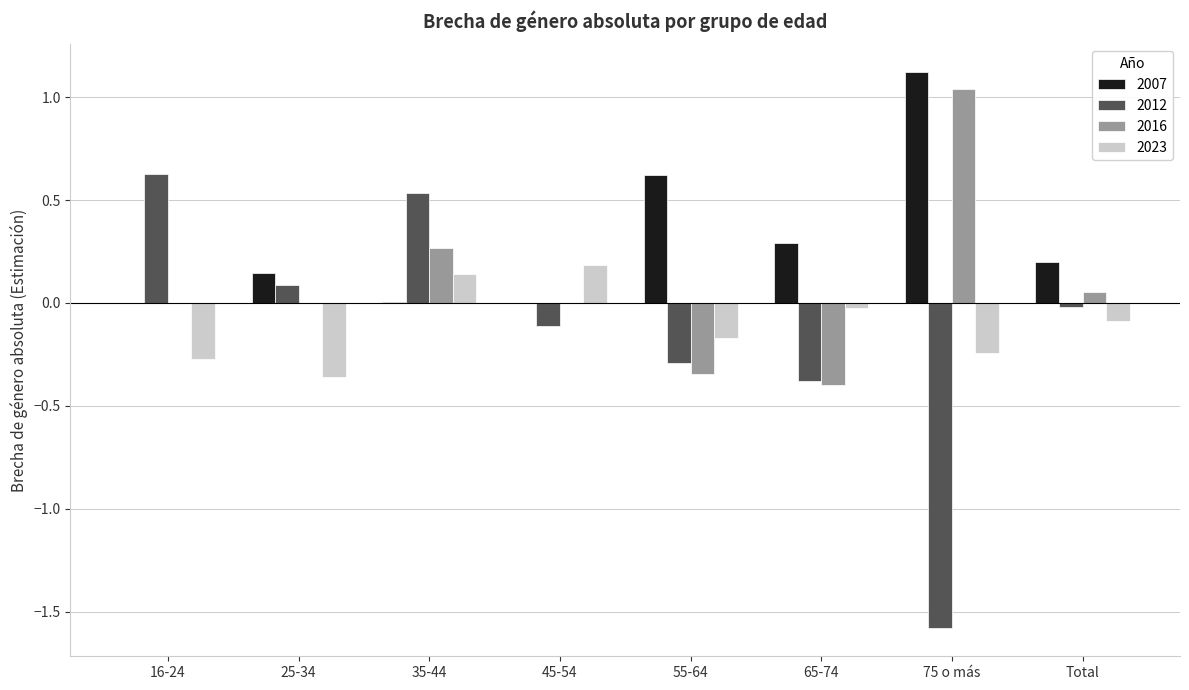

Are the bars horizontal?

No